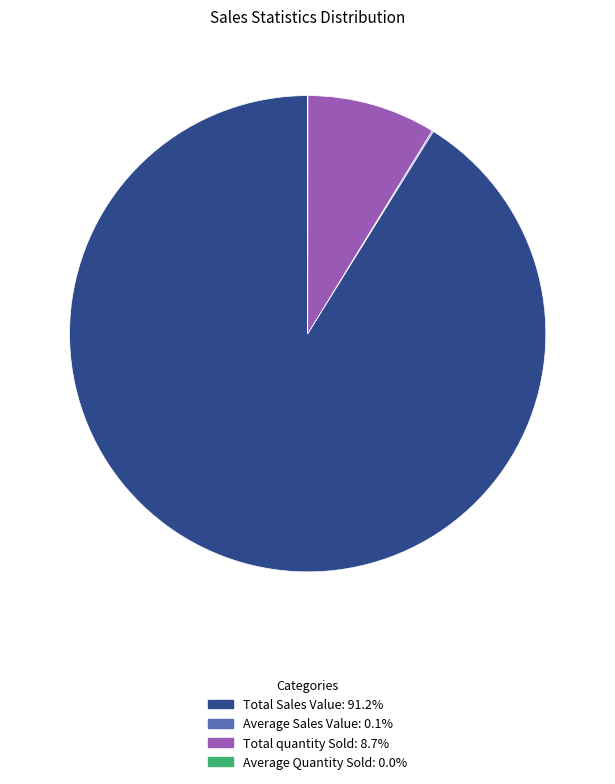

Does Total Sales Value represent more than half of the total?

Yes